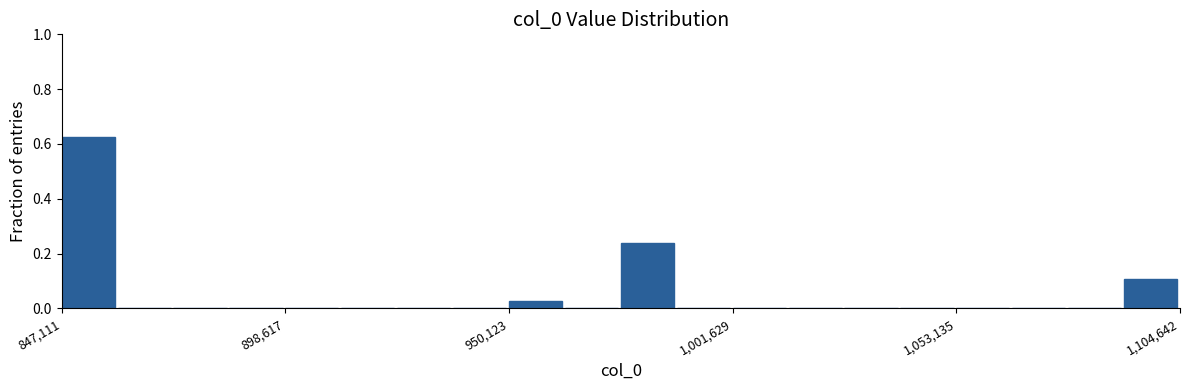

Around what value on the x-axis is the tallest bar? Give the approximate position of its centre, as read against the axis.

850000